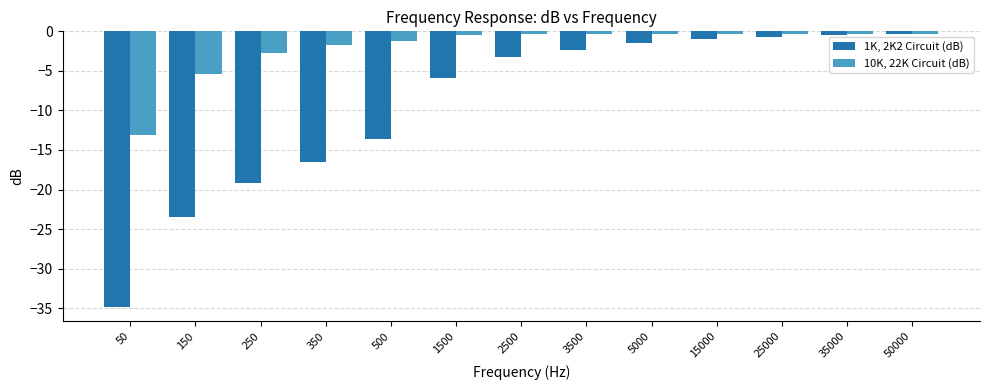

What is the difference between the 10K, 22K Circuit (dB) values at 50 and 2500?

12.8